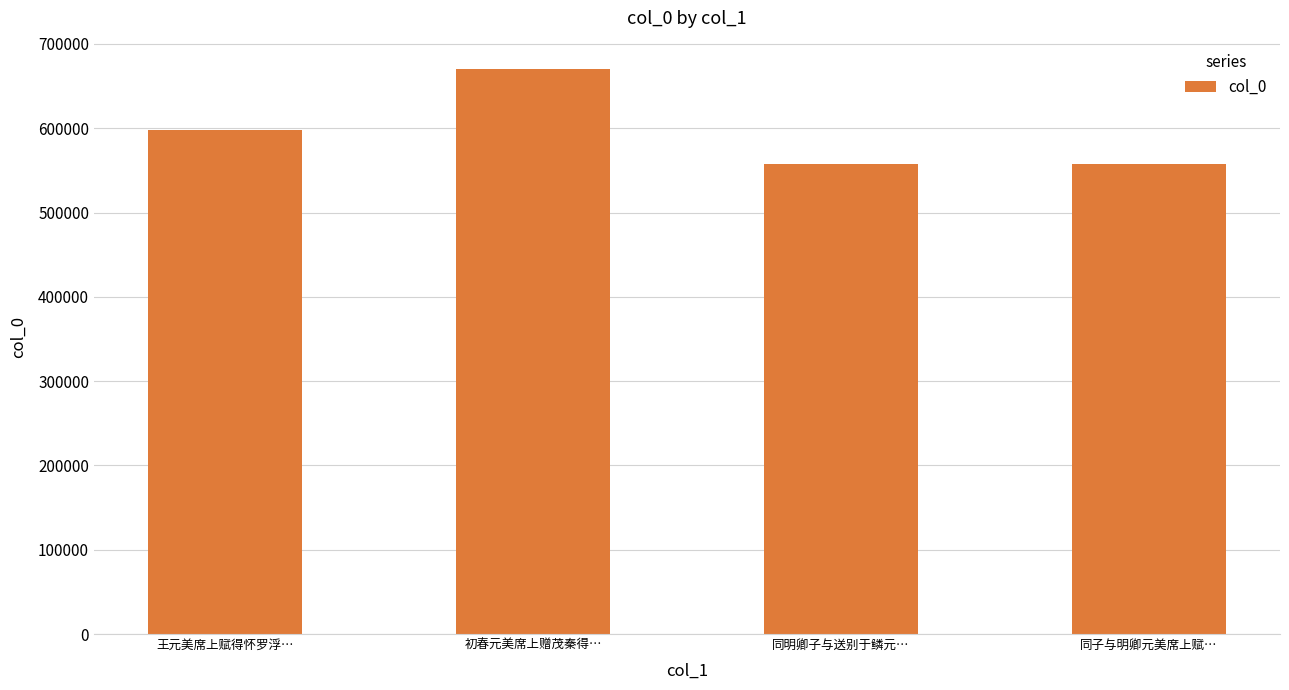

What is the approximate value at 初春元美席上赠茂秦得…, to the nearest 50?

670350